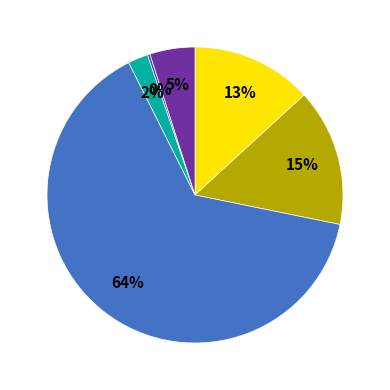

To the nearest percent, what is the average slice percentage?

17%